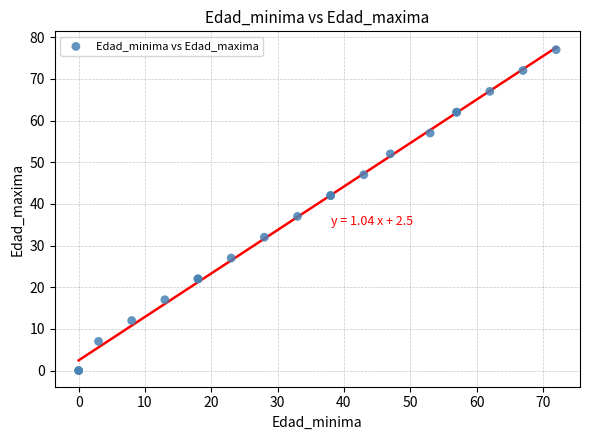

What Y value in the scatter plot is closest to 38?

37